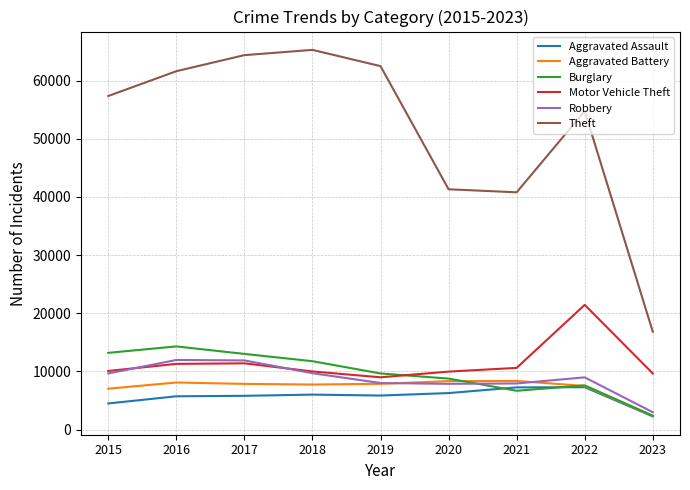

What is the average value of the Burglary series?

9694